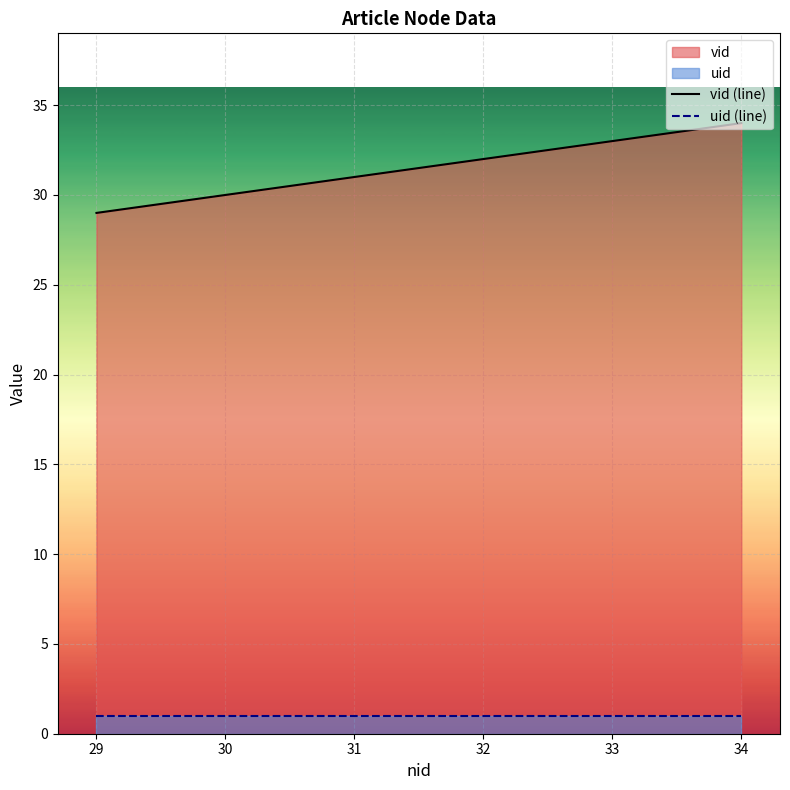

At which category is the sum across all series the highest?

34